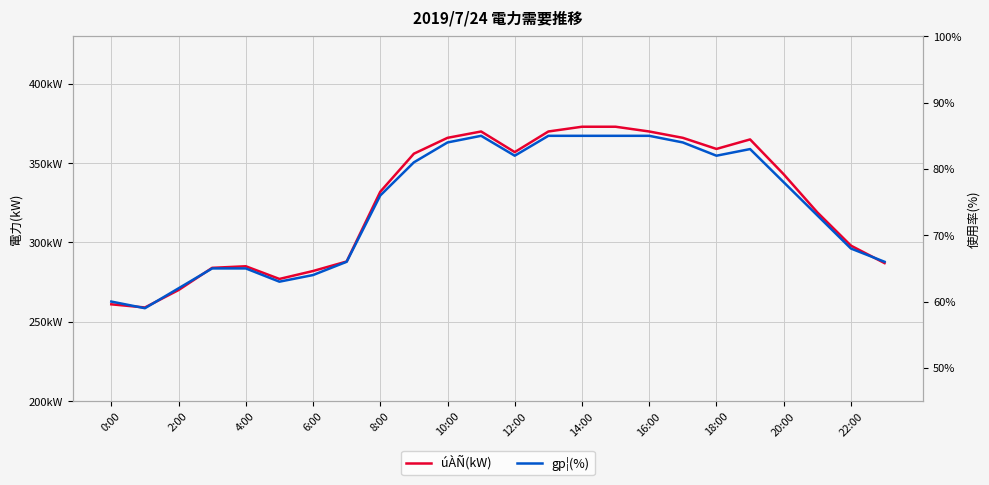

The gp¦(%) series shows 73 at 21. True or false?

True